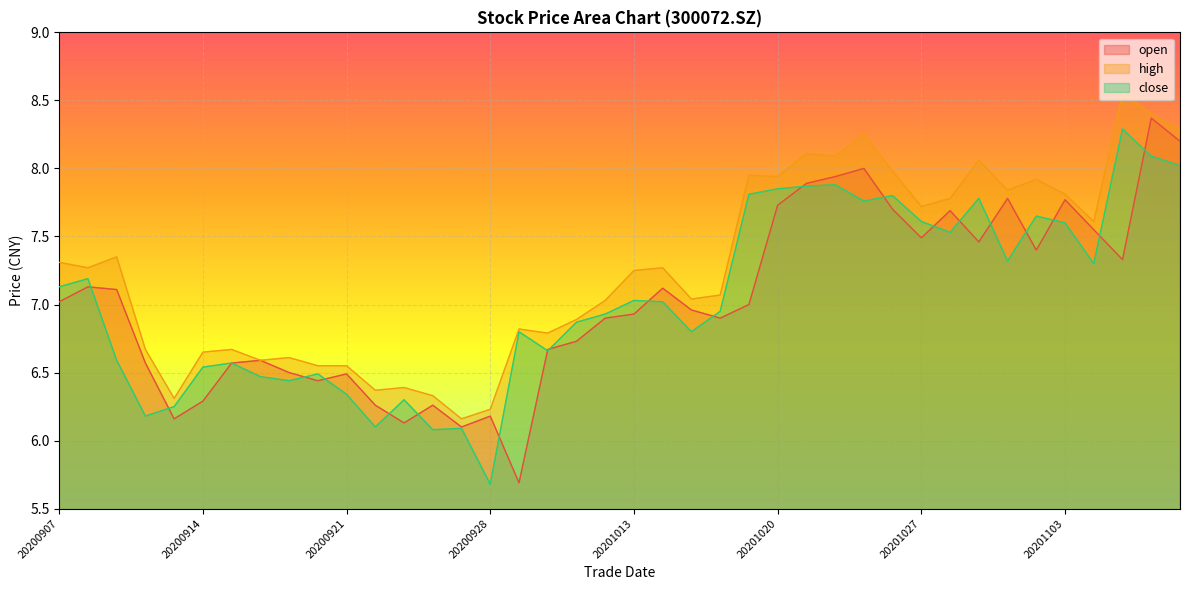

Is it true that close equals 13.2 at 20201028?

False